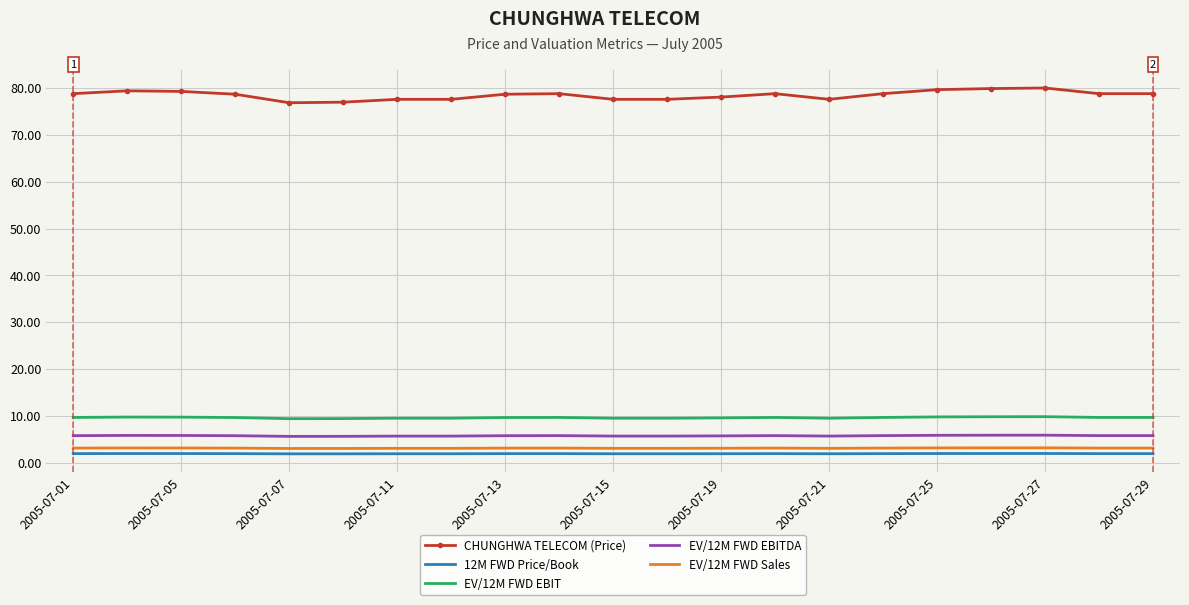

Which series has the widest spread of values?

CHUNGHWA TELECOM (Price)